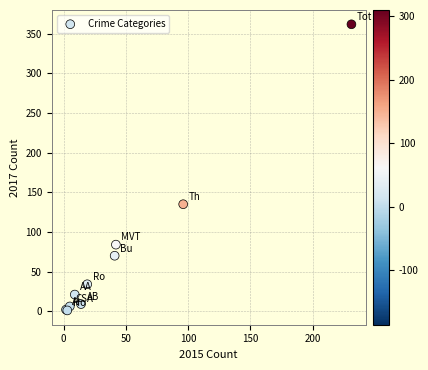

What Y value in the scatter plot is closest to 181?

135